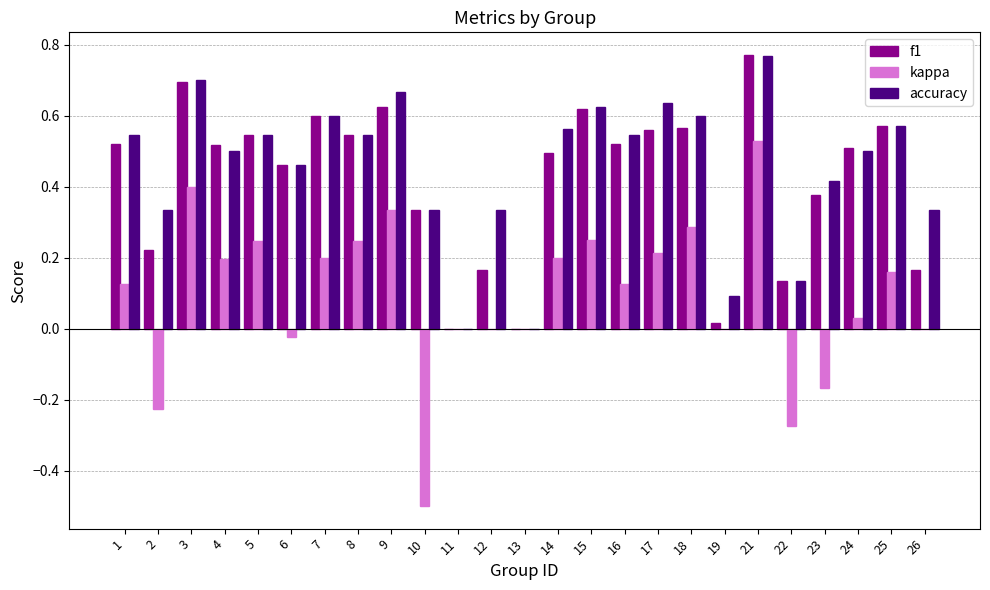

At which category does the chart reach its peak across all series?

21